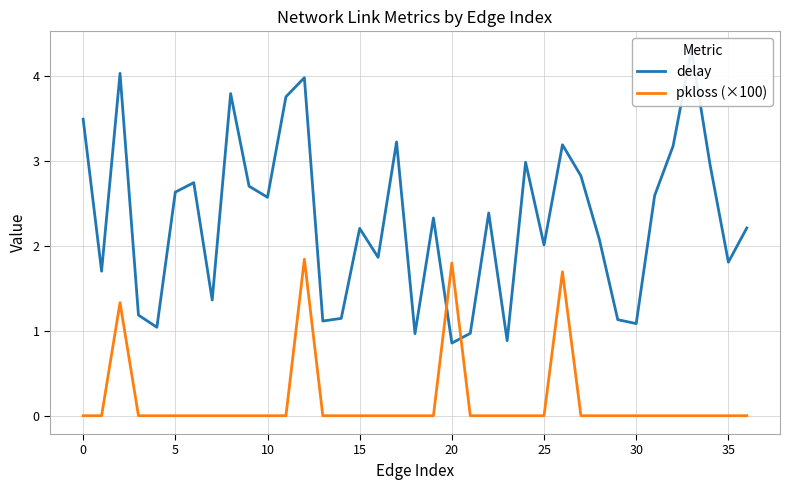

At which category does the chart reach its peak across all series?

33